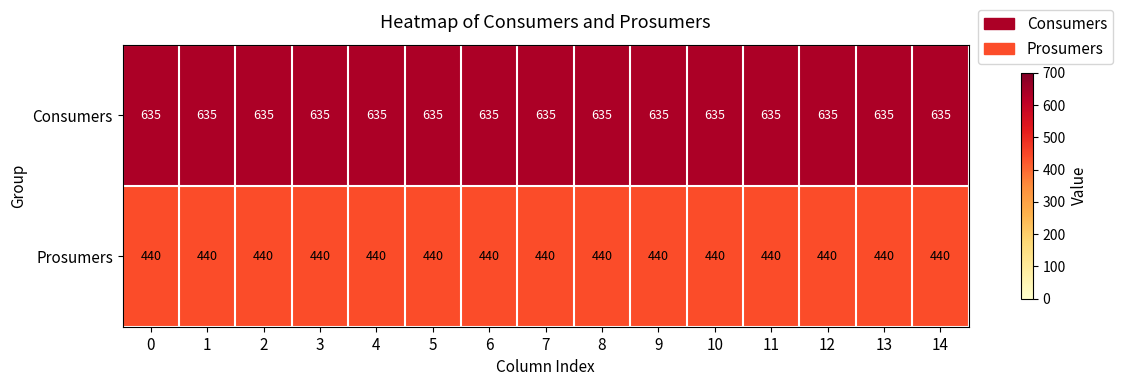

Rank the series at 8 from lowest to highest value.

Prosumers, Consumers